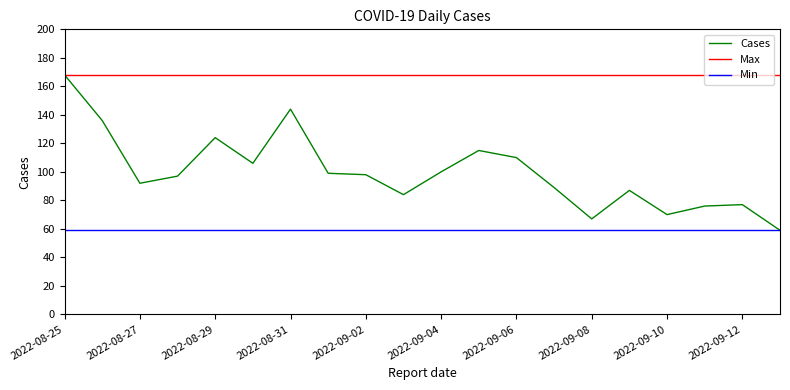

List the series in order of their overall mean, lowest first.

Min, Cases, Max